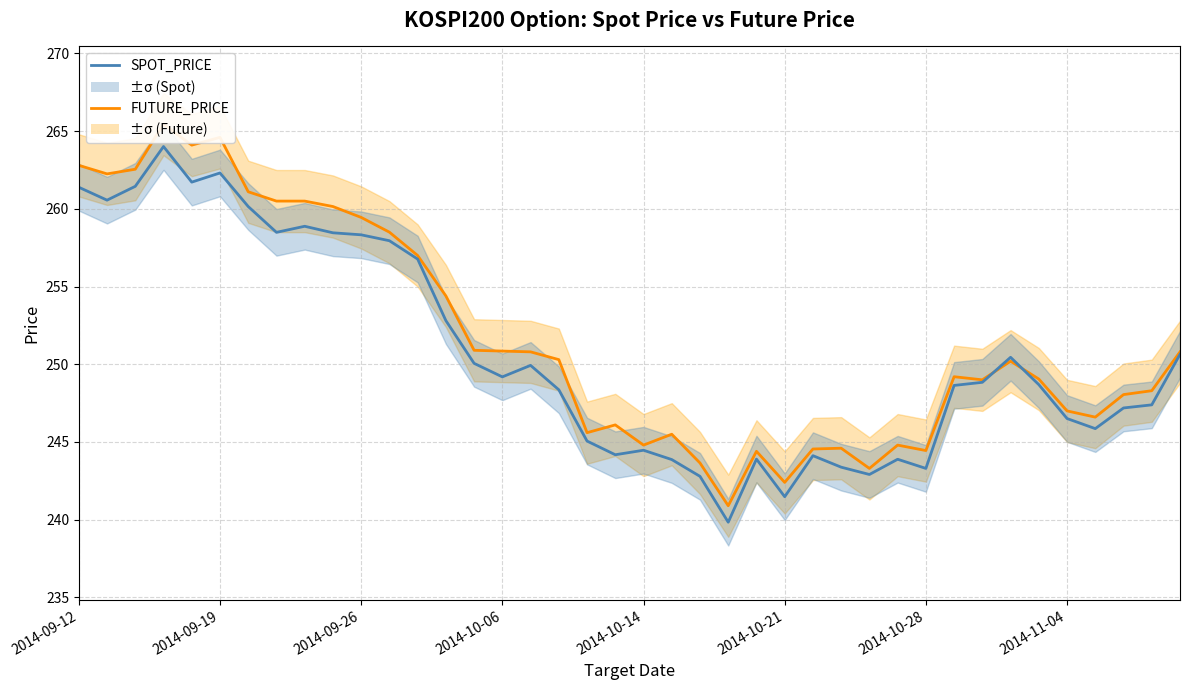

What is the total value across all series at 28?

486.2